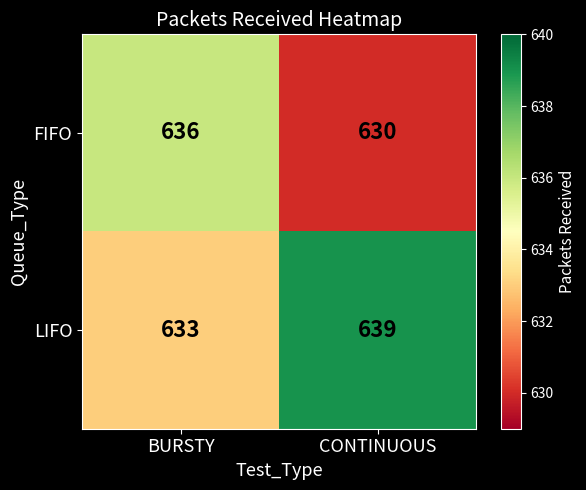

Which series has the largest total across all categories?

LIFO